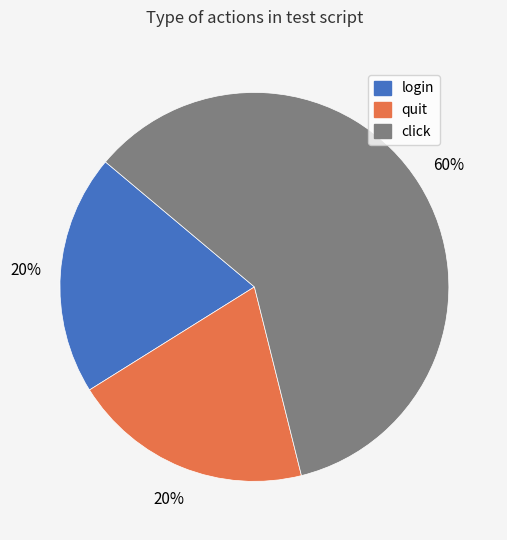

Which has a higher value, click or quit?

click